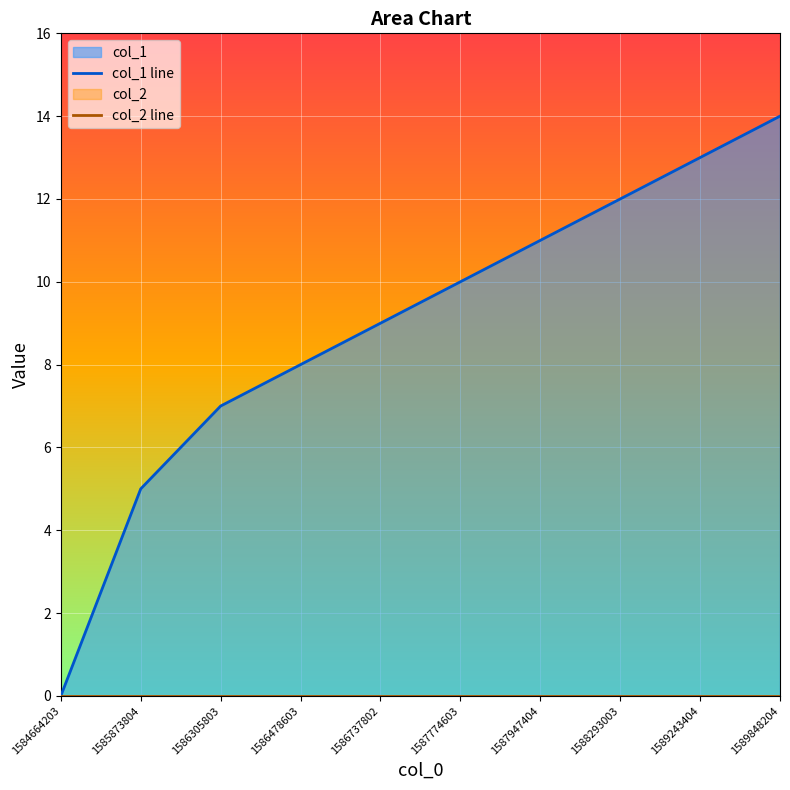

What are all the series names shown in the legend?

col_1 line, col_2 line